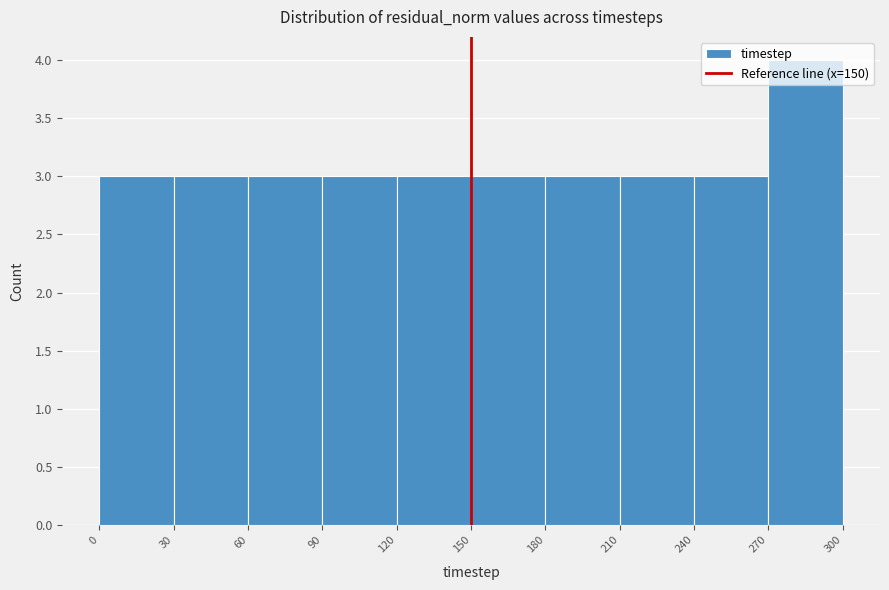

How tall is the bar that spans 180 to 210 on the x-axis? The values are not printed on the chart, so give them approximately, as read against the axis.

3